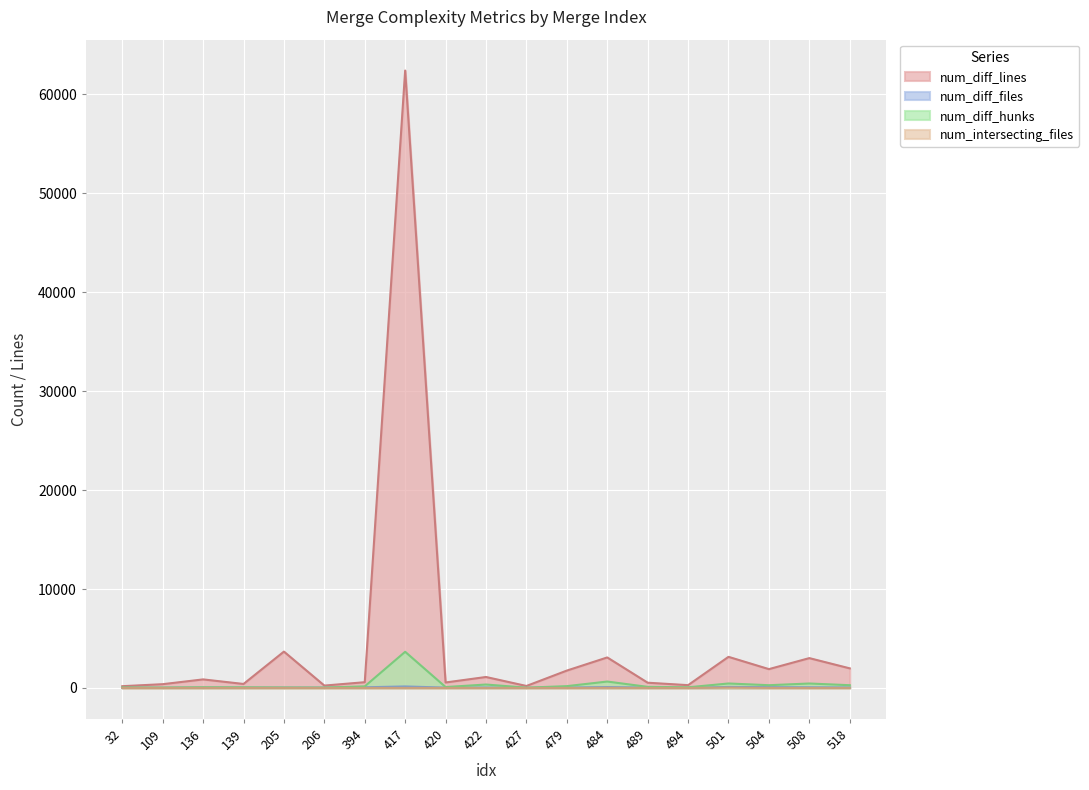

What is the difference between the highest and lowest values at 427?

196